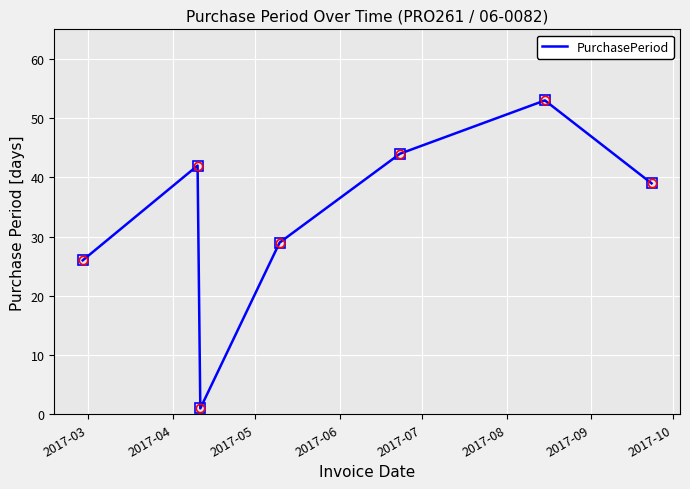

True or false: the data has more than 0 interior local peaks.

True